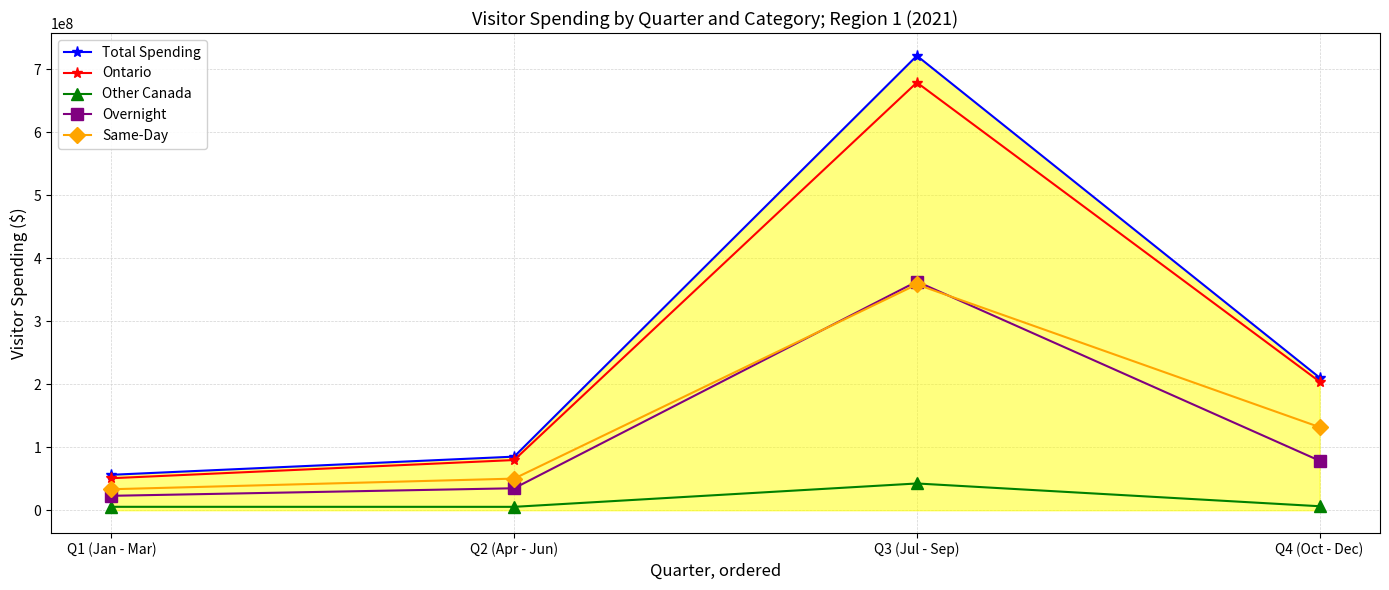

What are all the series names shown in the legend?

Total Spending, Ontario, Other Canada, Overnight, Same-Day